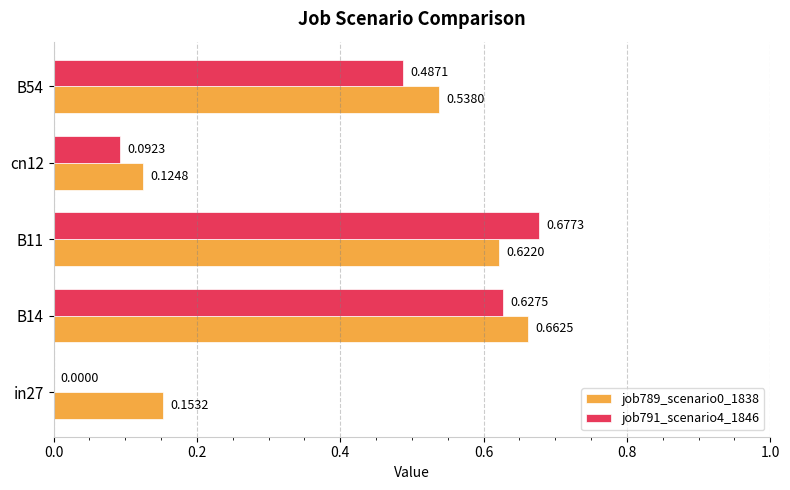

What is the sum of all job791_scenario4_1846 values?

1.9